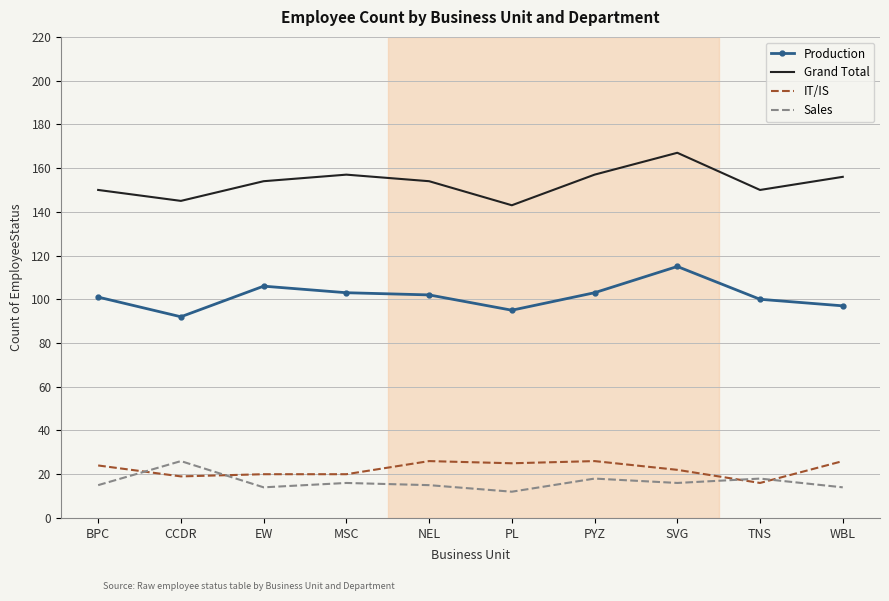

True or false: Production and Sales cross at least once.

False